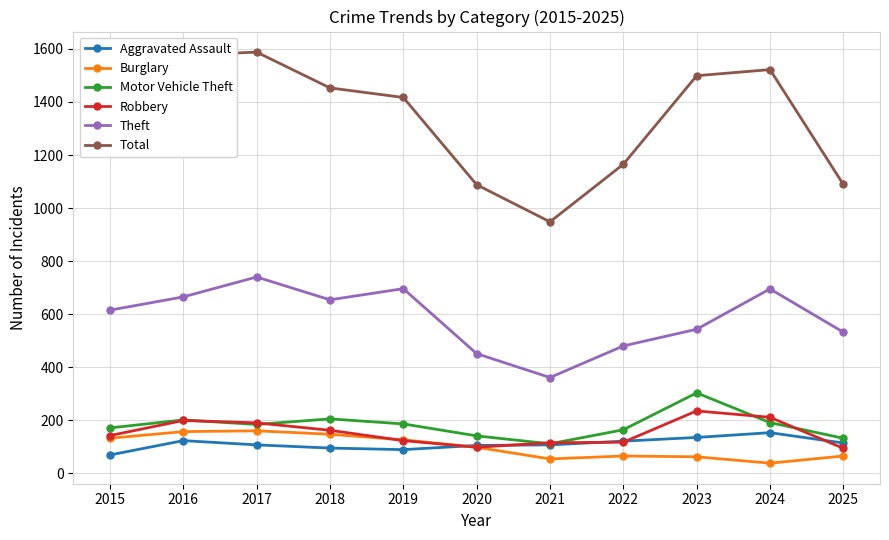

What is the sum of the Total values at 2022 and 2015?

2462